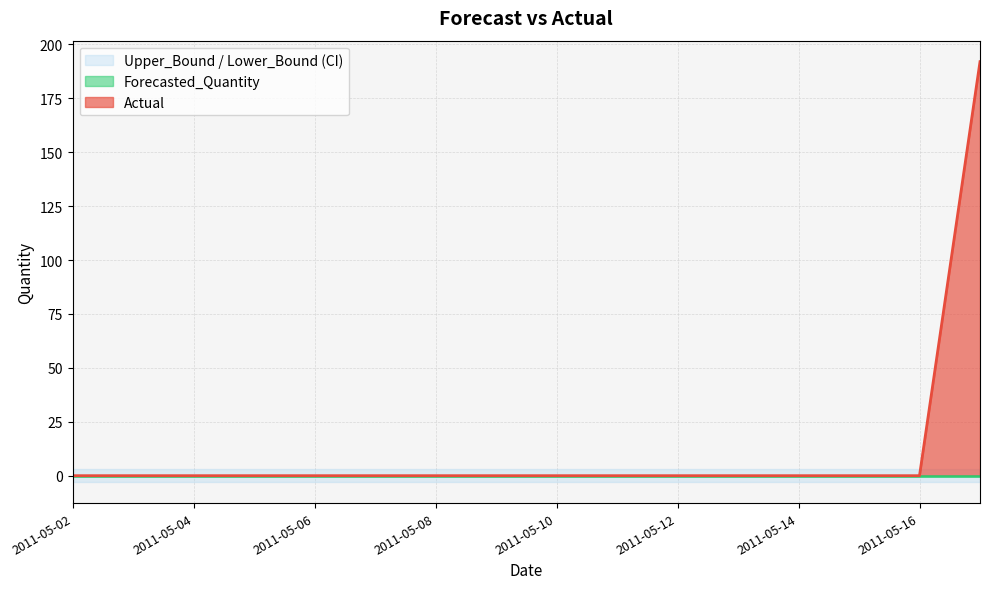

At which category is the sum across all series the highest?

2011-05-17